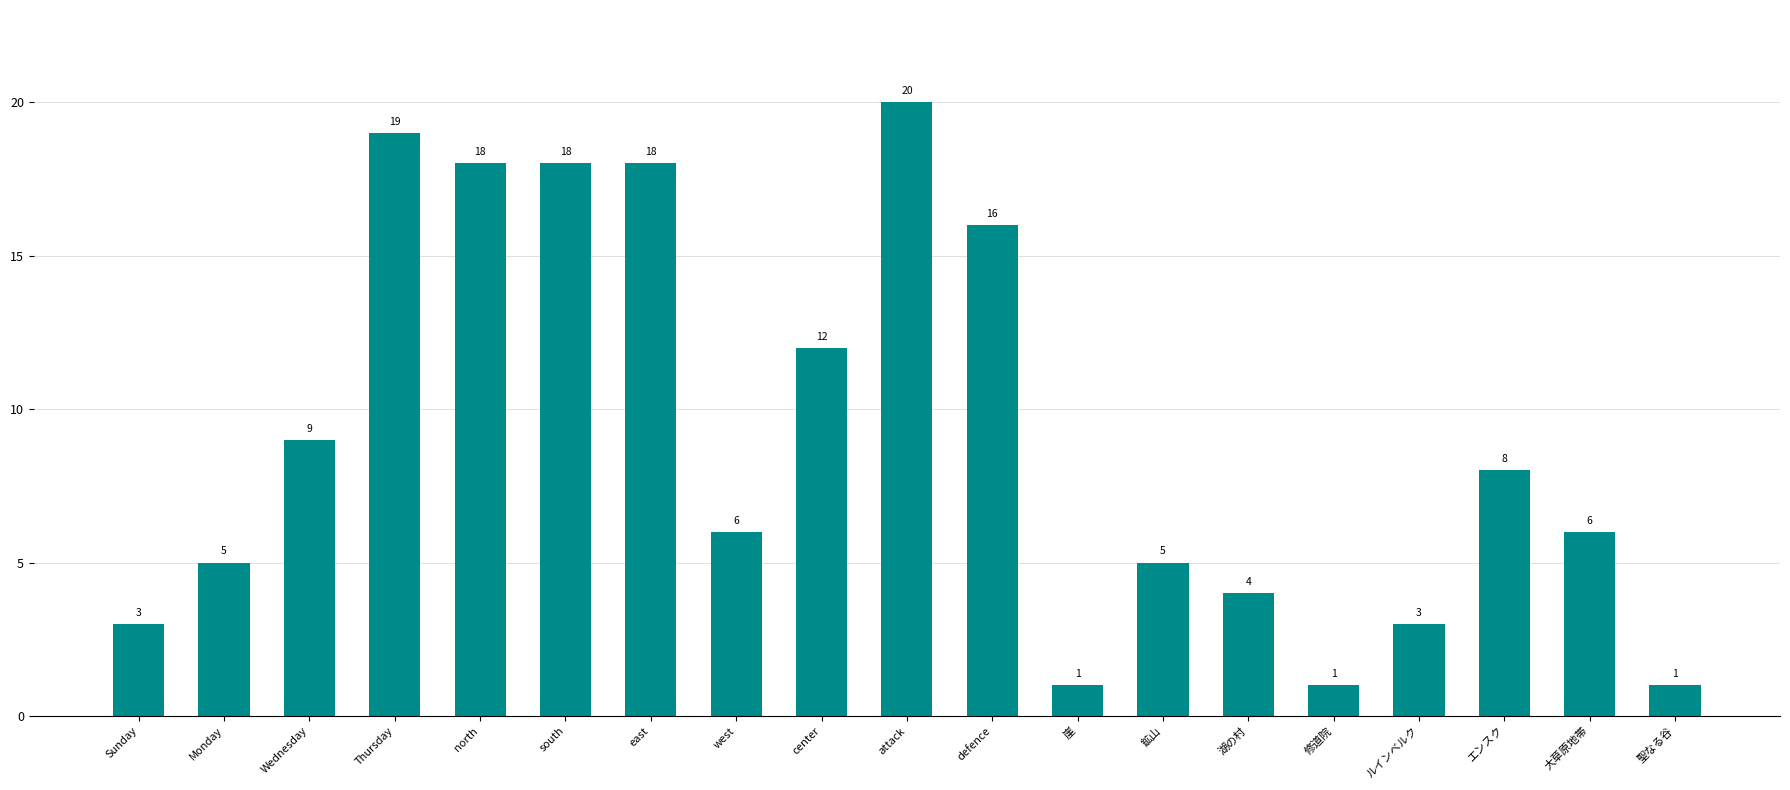

Are the bars grouped side by side (vs. stacked)?

No